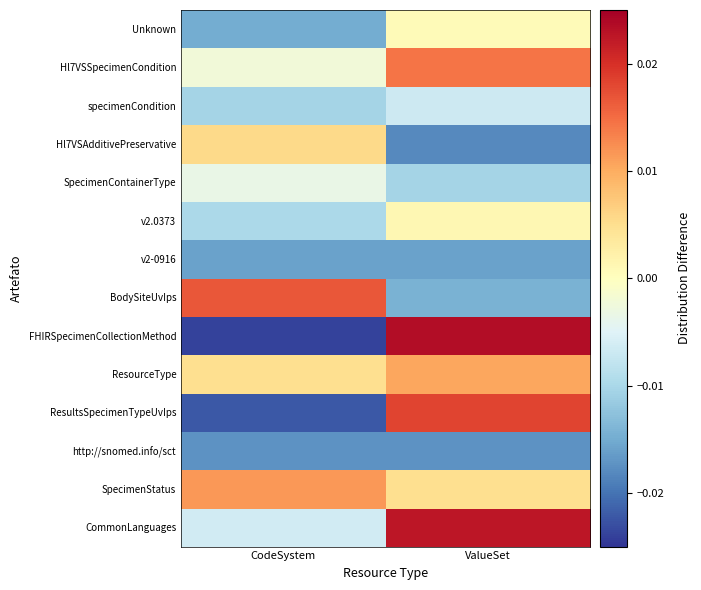

Rank the series by their maximum value, from highest to lowest.

FHIRSpecimenCollectionMethod, CommonLanguages, ResultsSpecimenTypeUvIps, BodySiteUvIps, Hl7VSSpecimenCondition, SpecimenStatus, ResourceType, Hl7VSAdditivePreservative, v2.0373, Unknown, SpecimenContainerType, specimenCondition, v2-0916, http://snomed.info/sct